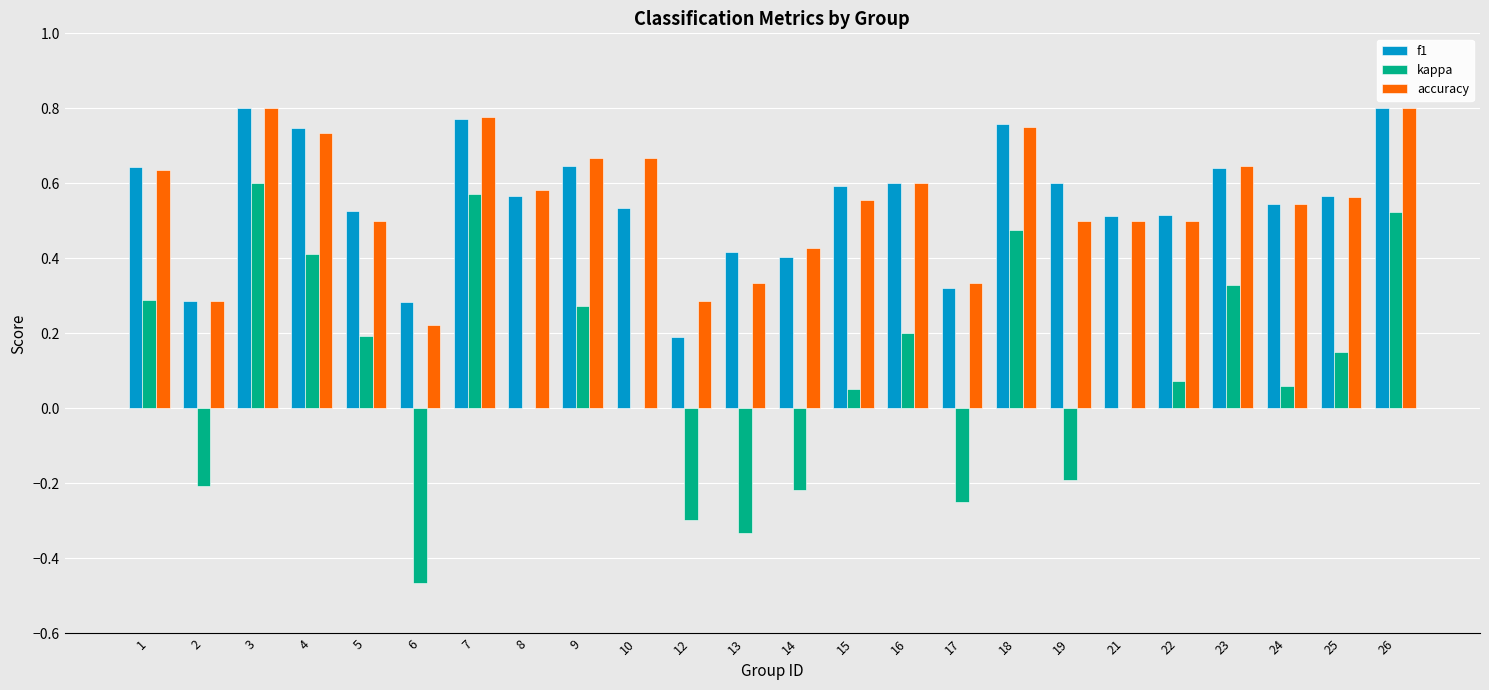

What is the sum of all kappa values?

2.2